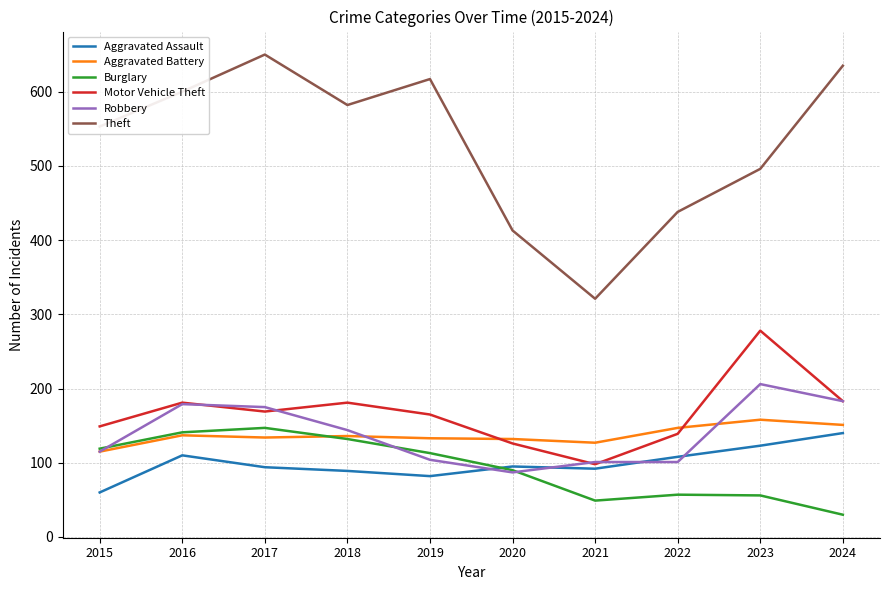

Is the value of Theft at 2016 greater than the value of Aggravated Assault at 2023?

Yes